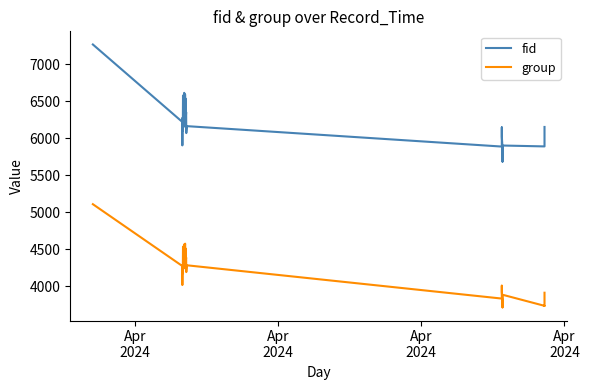

What is the sum of all group values?

153048